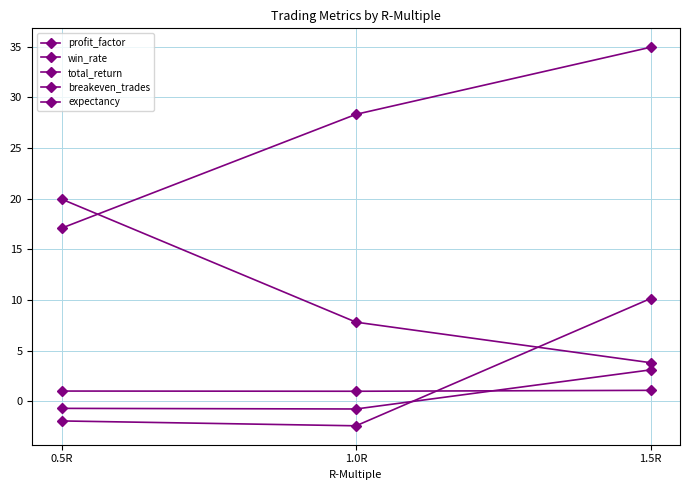

At which category does the chart reach its peak across all series?

1.5R